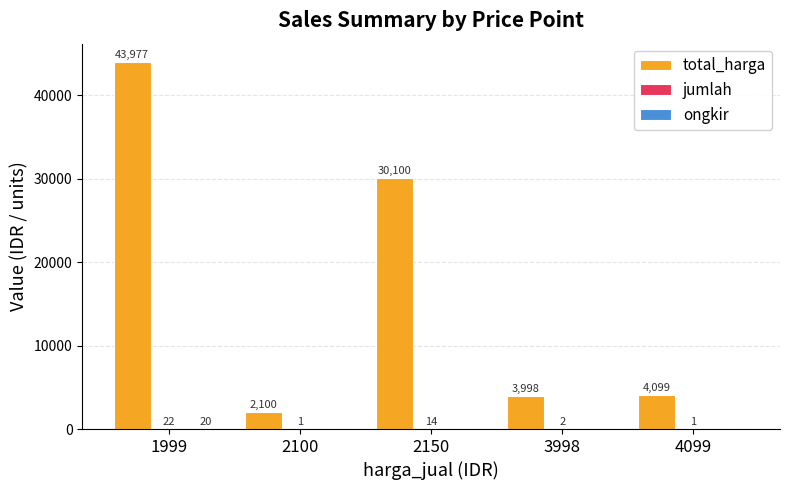

True or false: total_harga has a value of 49615 at 2150.

False